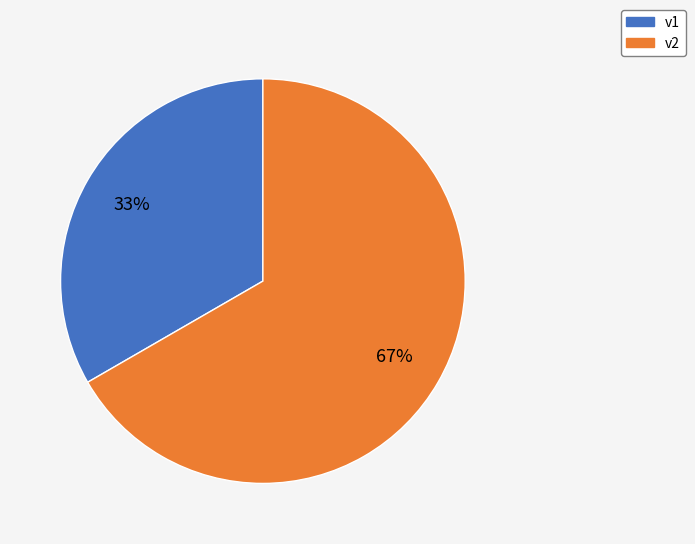

Does any single category account for the majority?

Yes